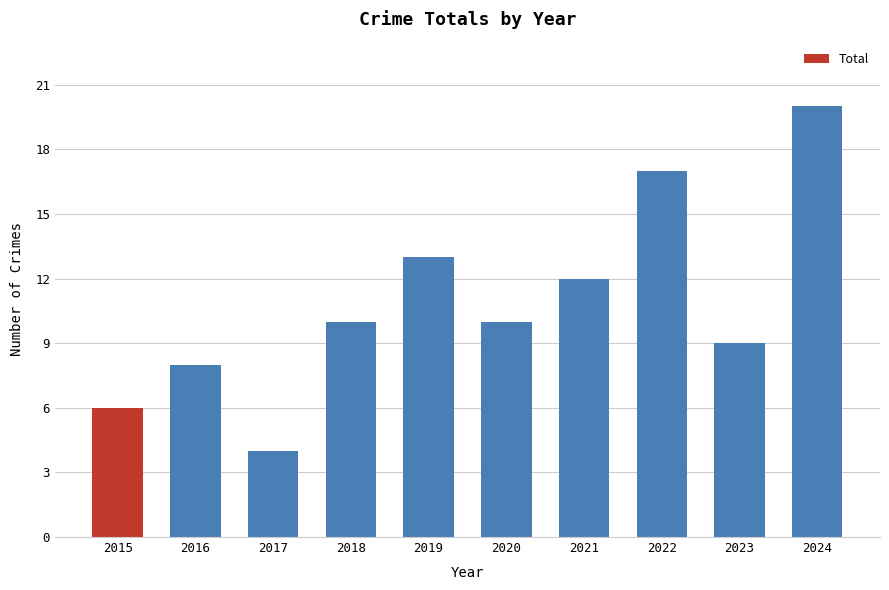

Reading left to right, transcribe all the data shown in this chart.

6	8	4	10	13	10	12	17	9	20